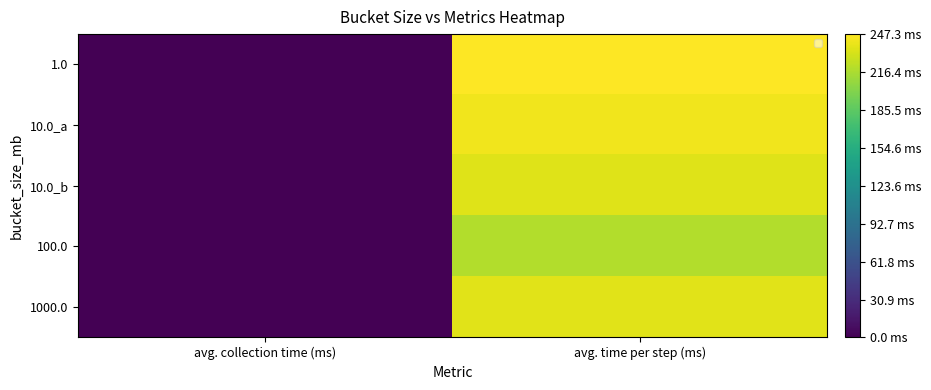

At how many categories does at least one series exceed 238?

1